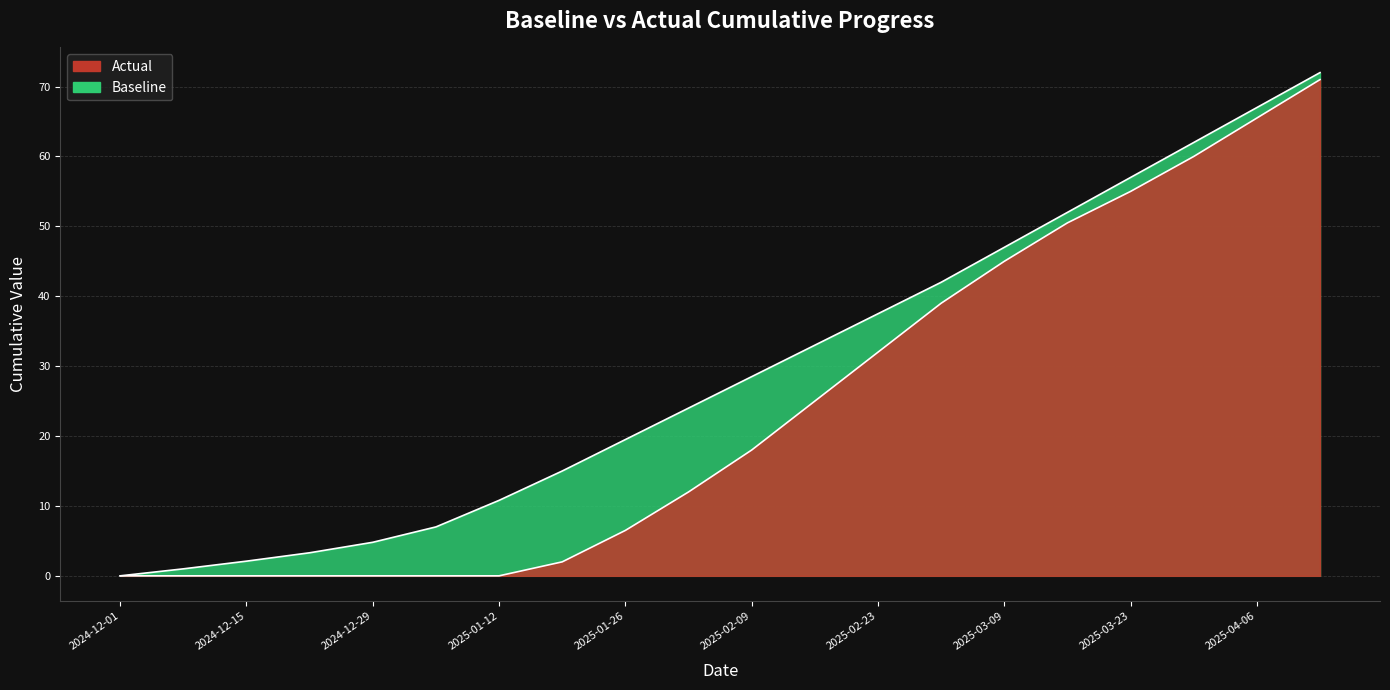

Which series changed the most between 2025-01-05 and 2025-01-12?

Baseline